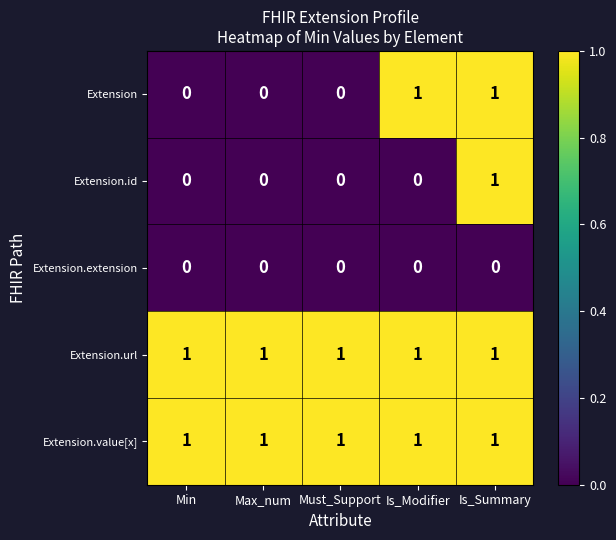

What is the total value across all series at Is_Summary?

4